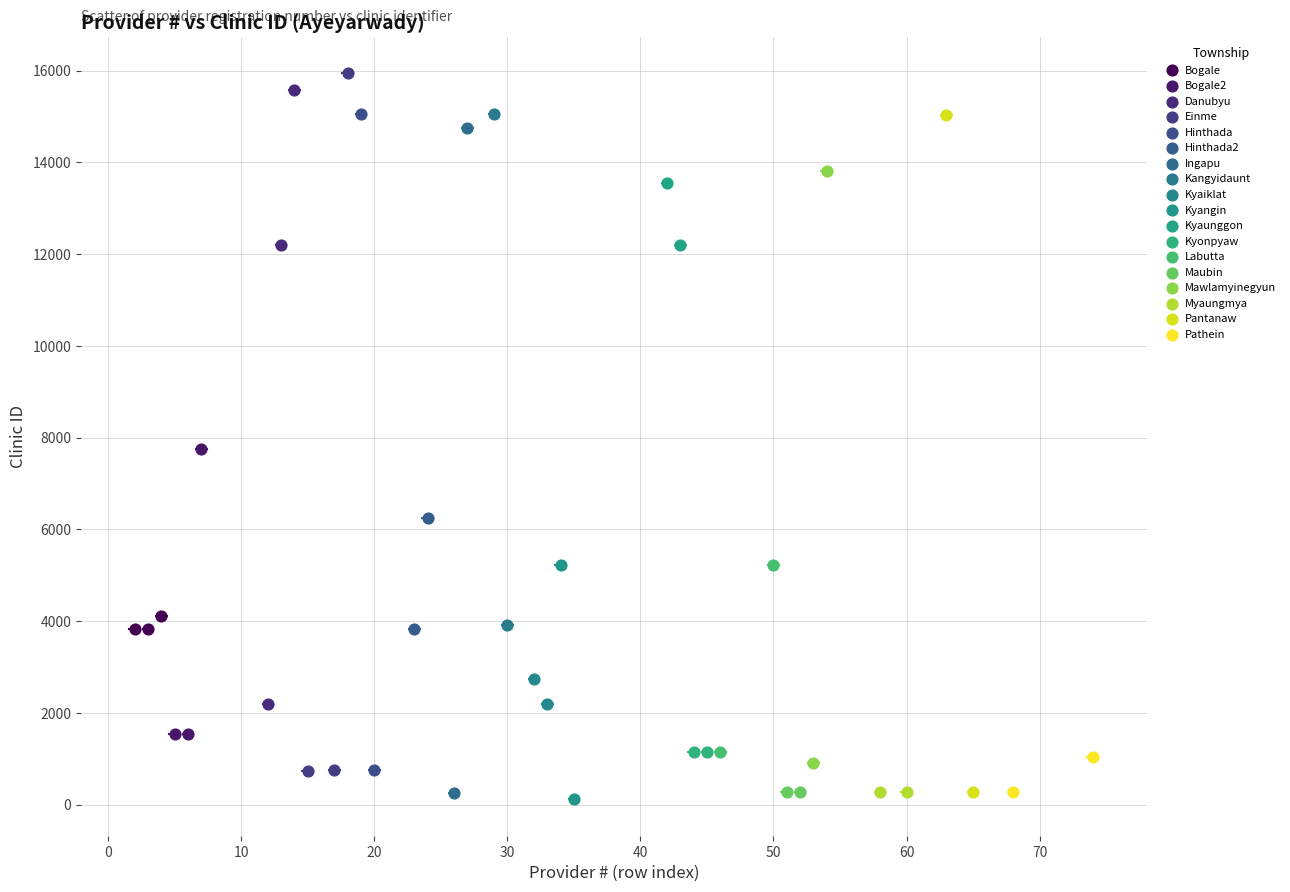

Which series contains the lowest Y value?

Kyangin